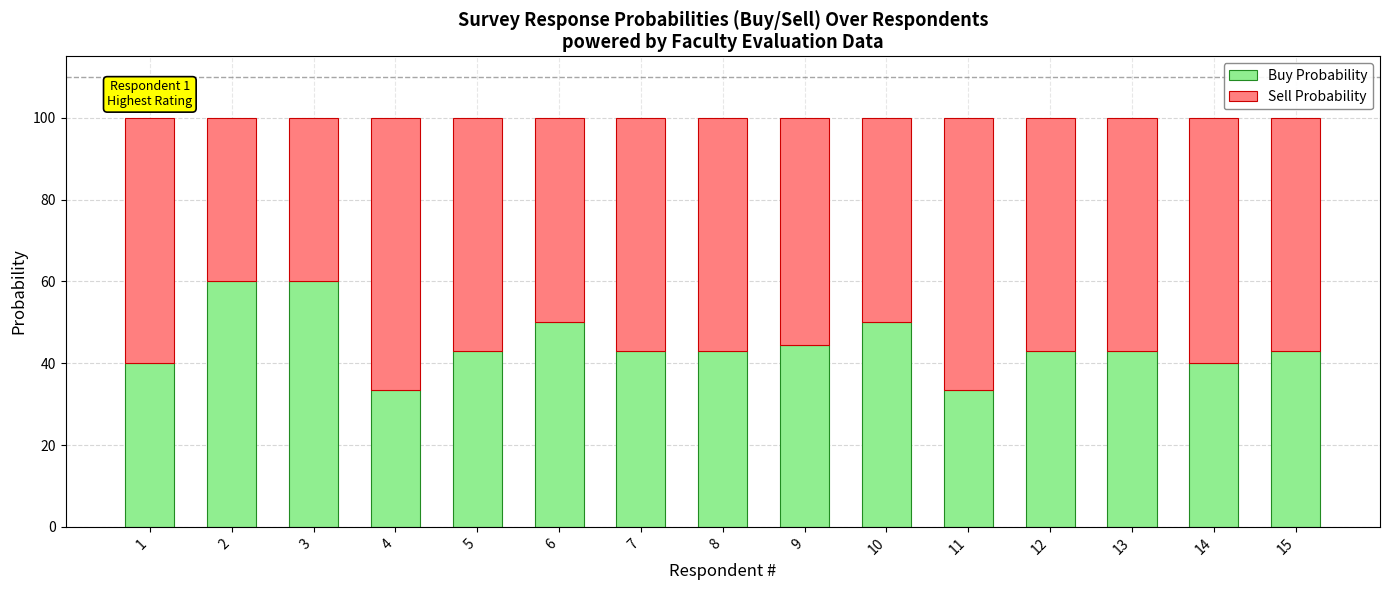

How many categories are shown in the chart?

15